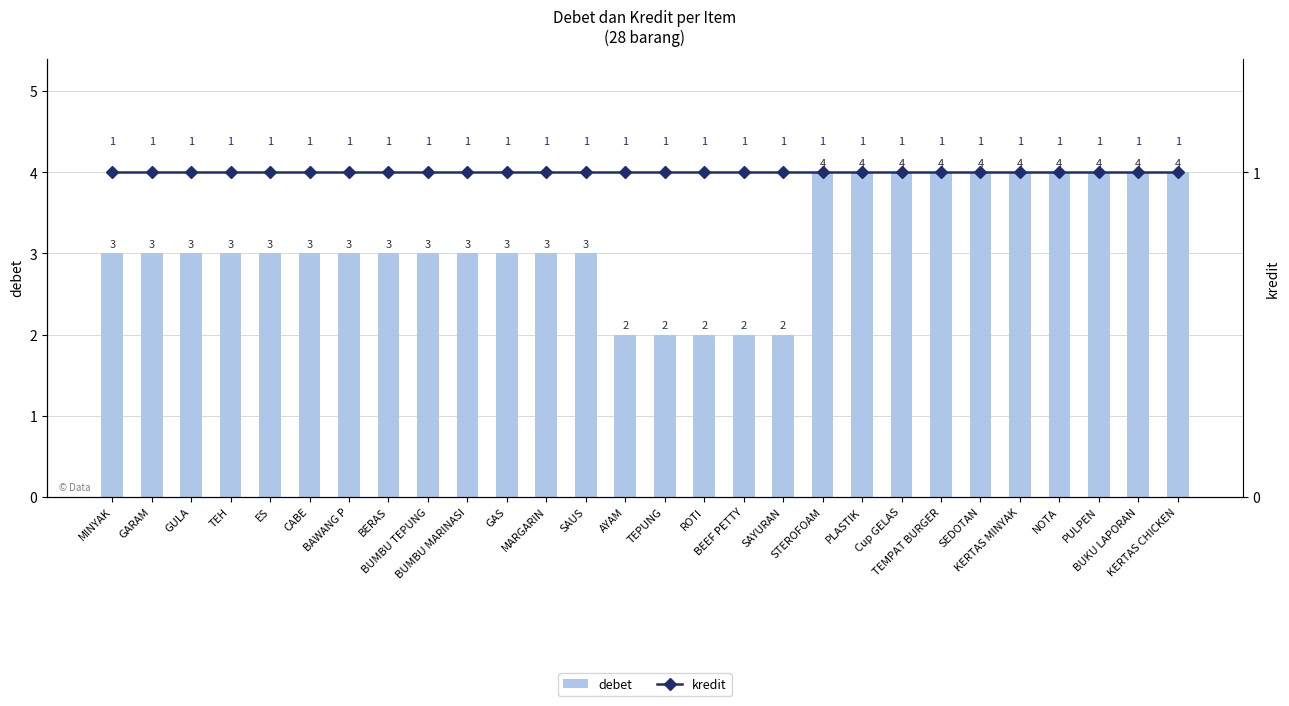

Which category has the lowest value across all series?

MINYAK